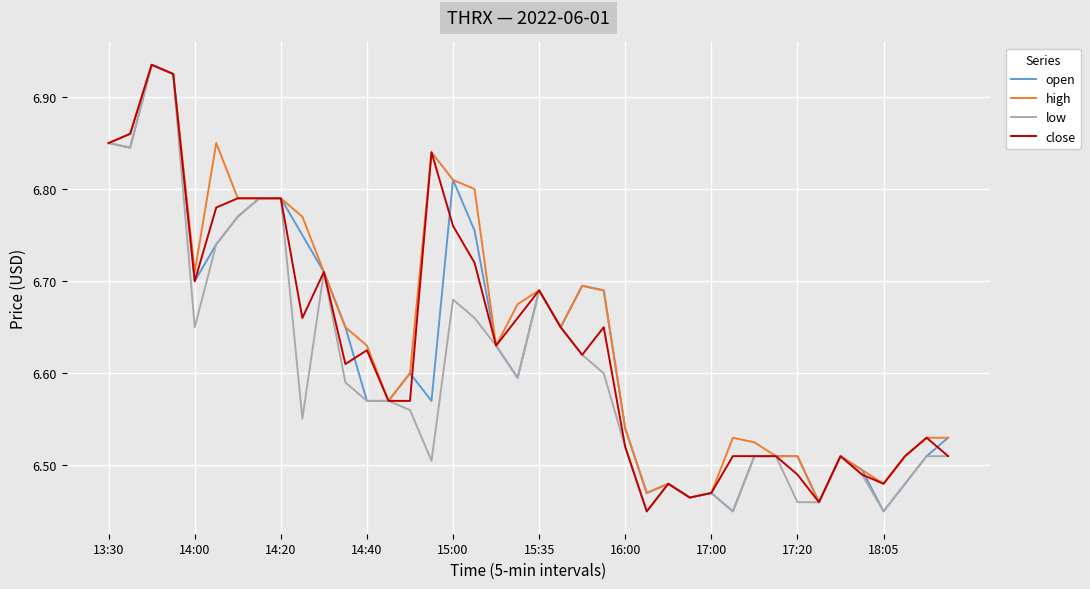

What is the difference between the second highest and minimum values in the high series?

0.5